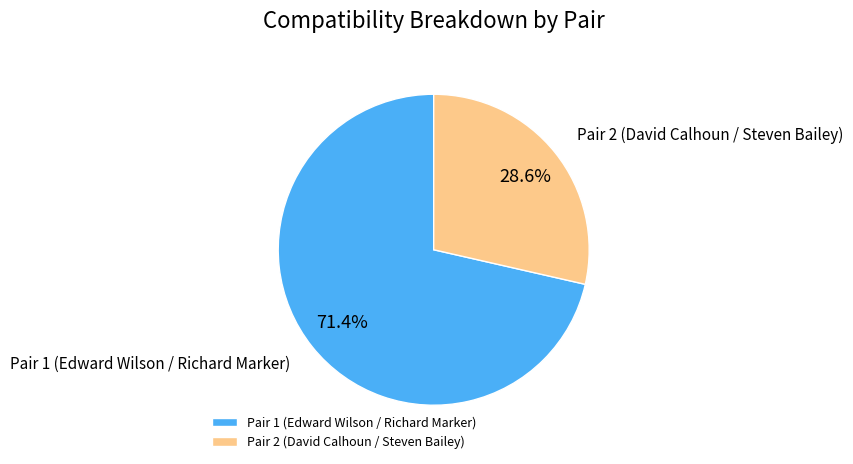

To the nearest percent, what is the average slice percentage?

50%